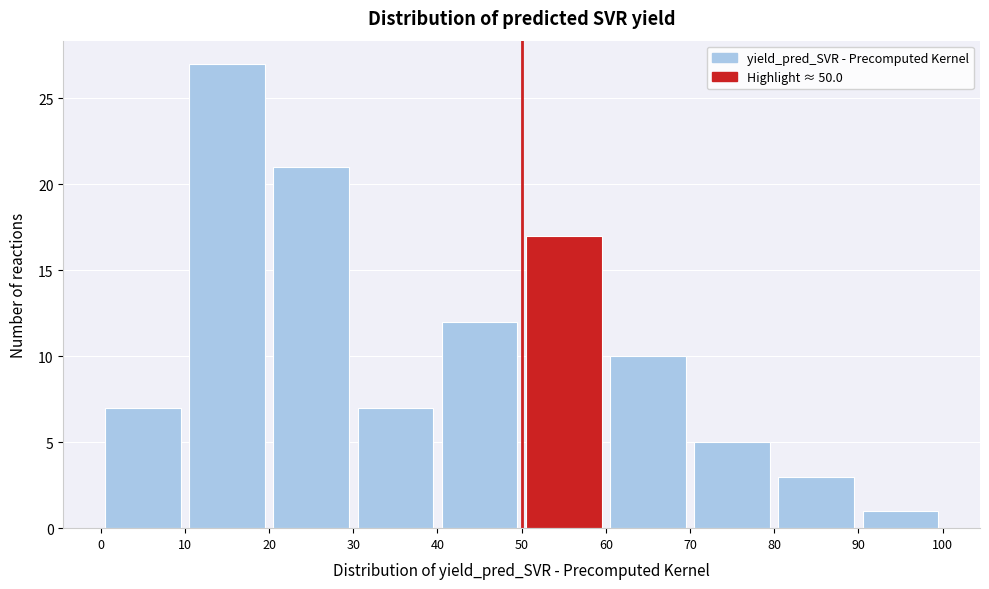

Which range on the x-axis has the tallest bar?

10 to 20